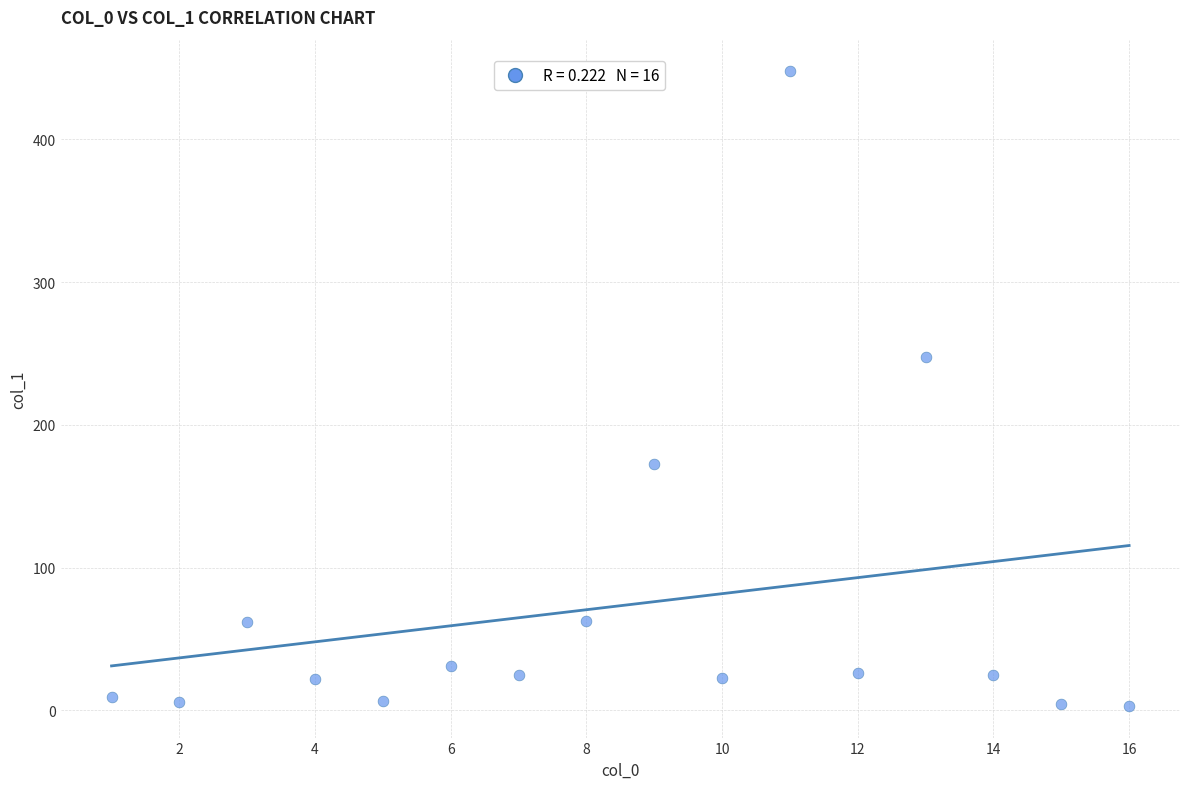

What Y value in the scatter plot is closest to 225?

247.3